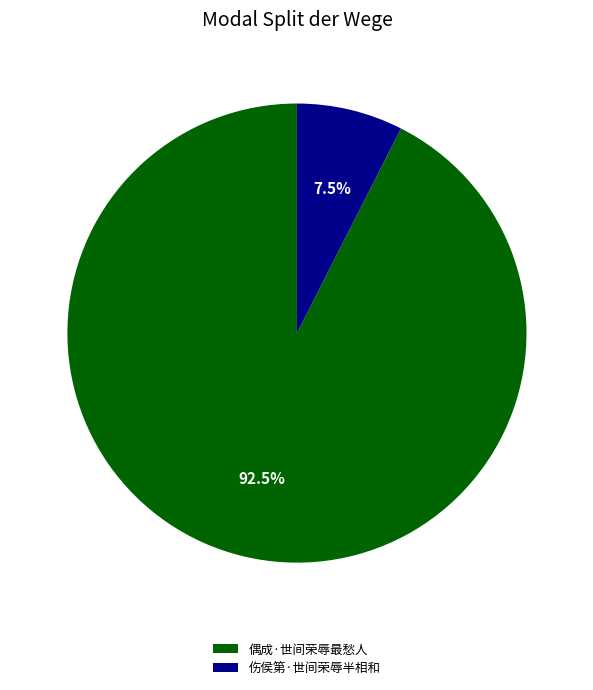

Does any single category account for the majority?

Yes